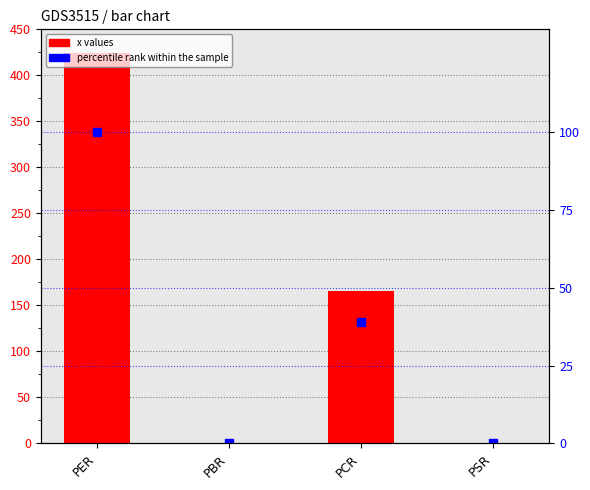

What is the difference between the percentile rank within the sample values at PER and PCR?

61.0